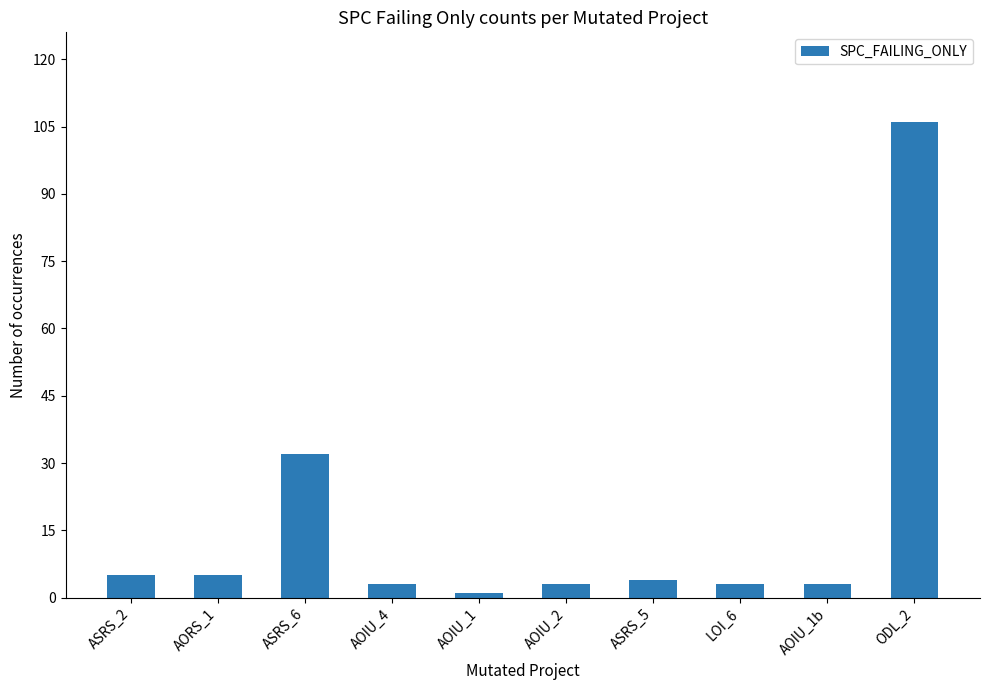

Is it true that the value at ASRS_6 is 19?

False